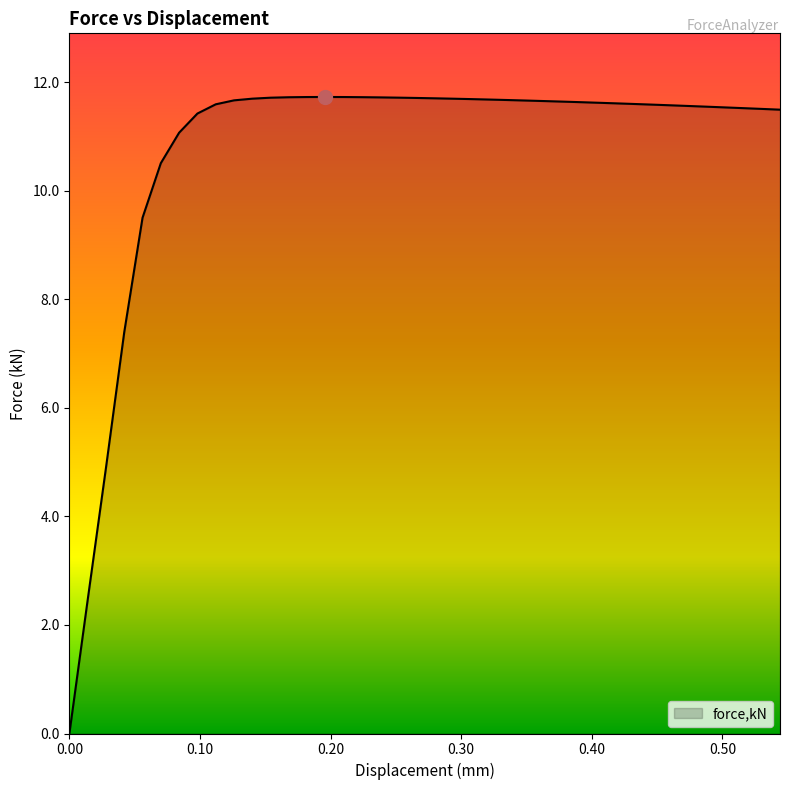

What is the greatest value displayed?

11.7